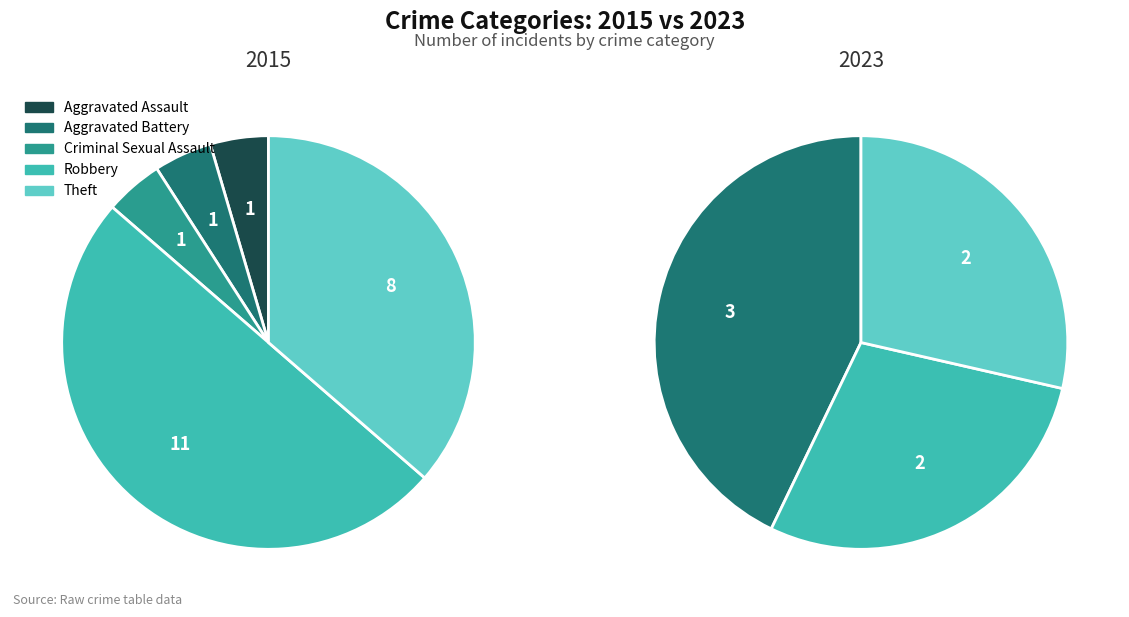

How much of the chart is everything except Aggravated Assault?

95.5%